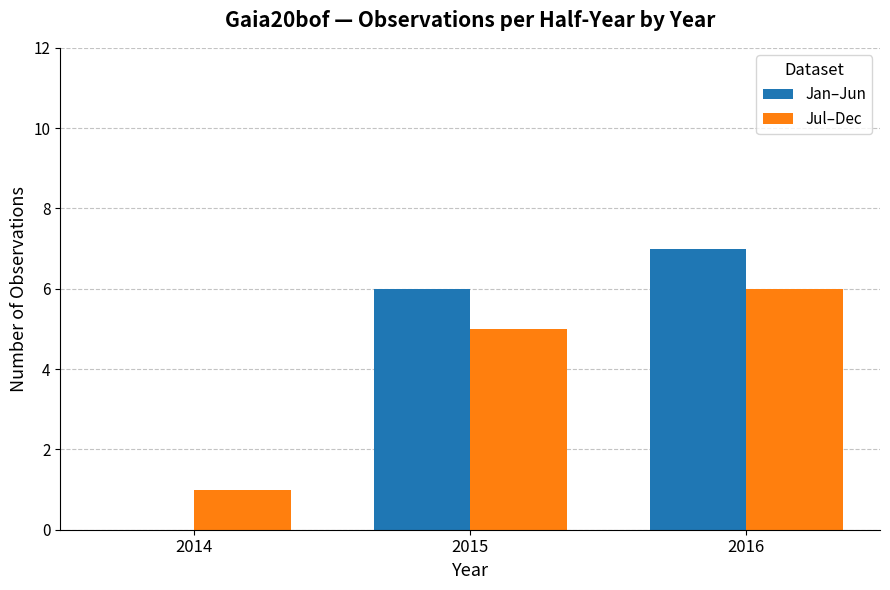

How many groups of bars are there?

3